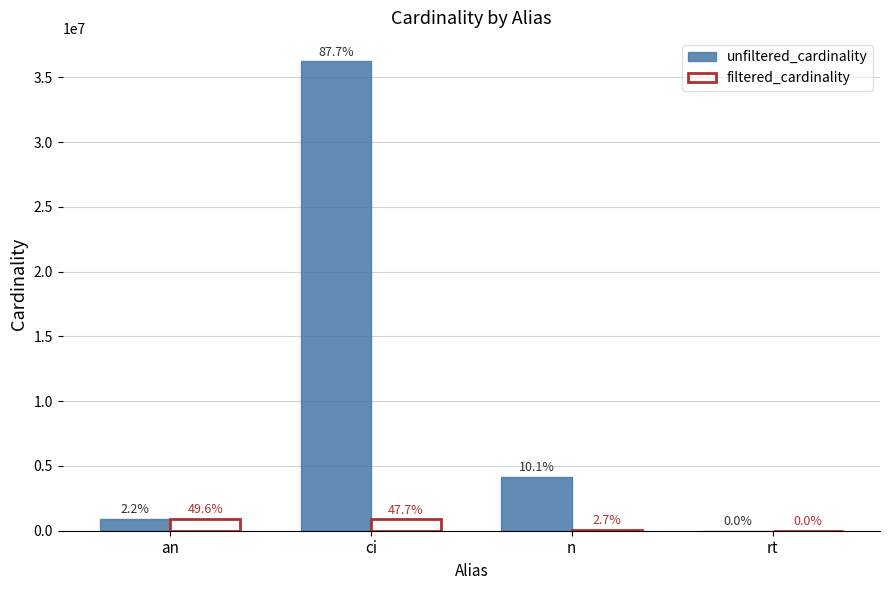

Which category has the highest value in the filtered_cardinality series?

an